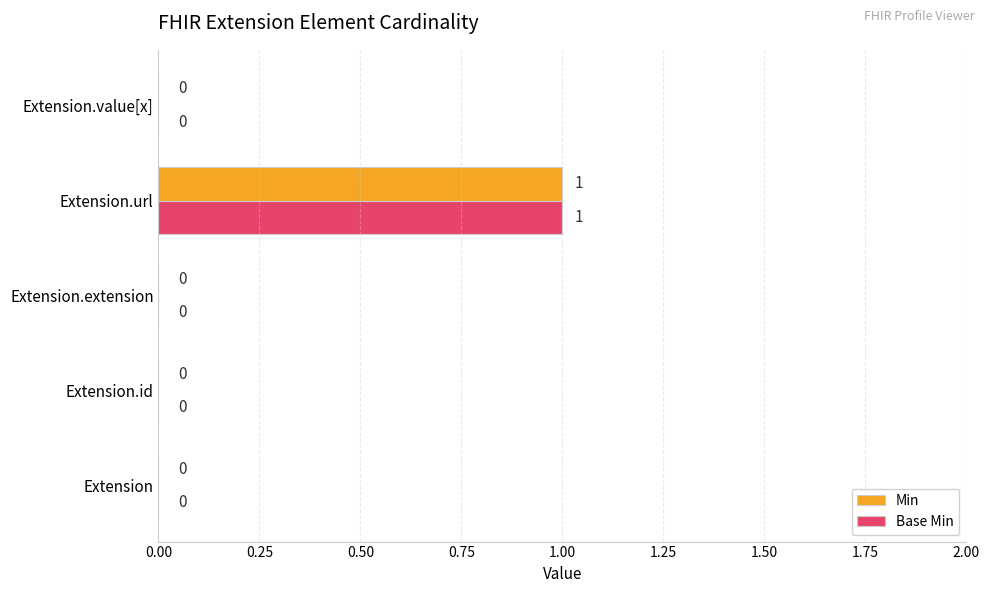

At which category is the sum across all series the highest?

Extension.url